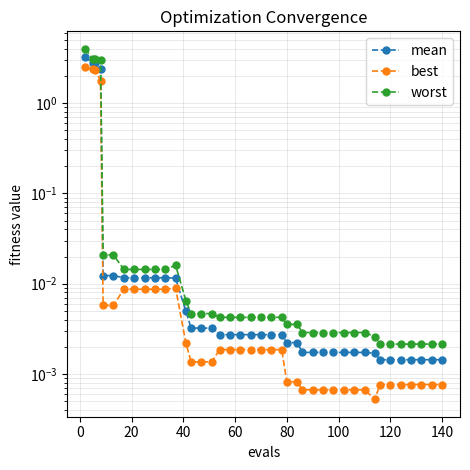

What is the maximum value shown in the chart?

4.0